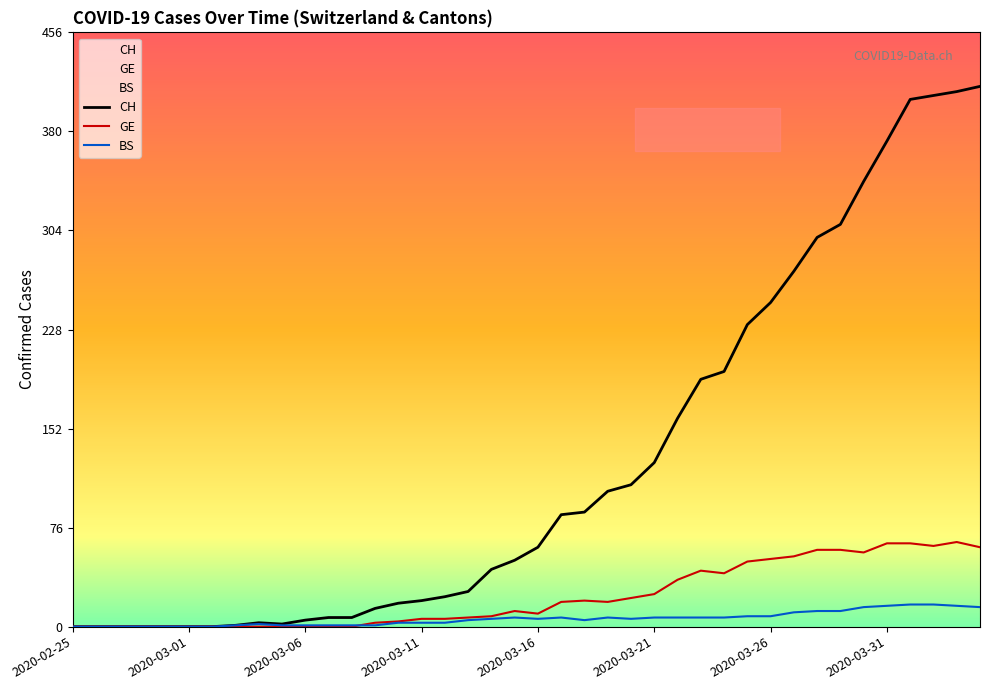

Where is the first local minimum for CH?

2020-03-05